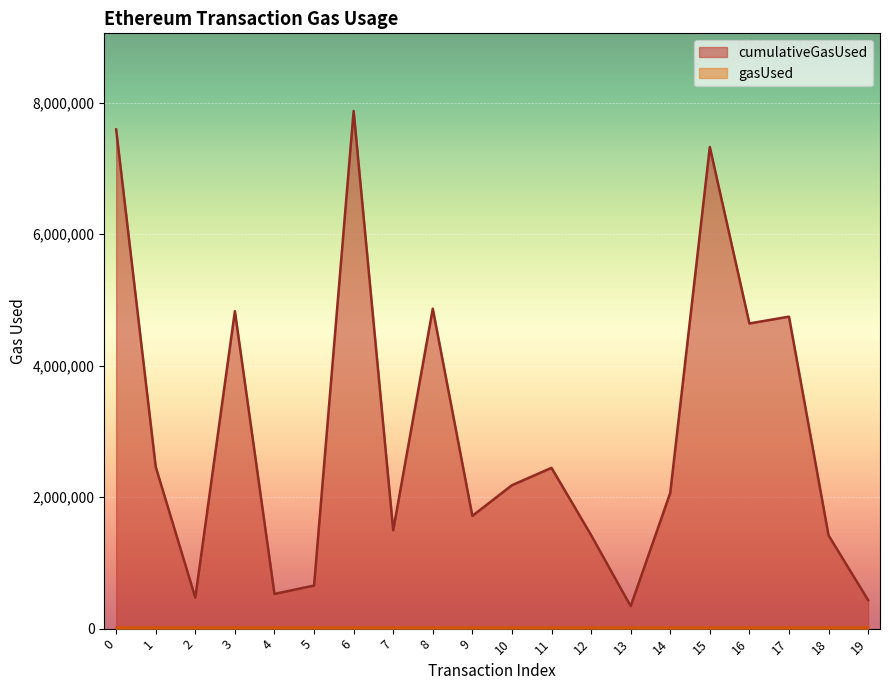

Rank the categories by value from lowest to highest.

13, 19, 2, 4, 5, 18, 12, 7, 9, 14, 10, 11, 1, 16, 17, 3, 8, 15, 0, 6